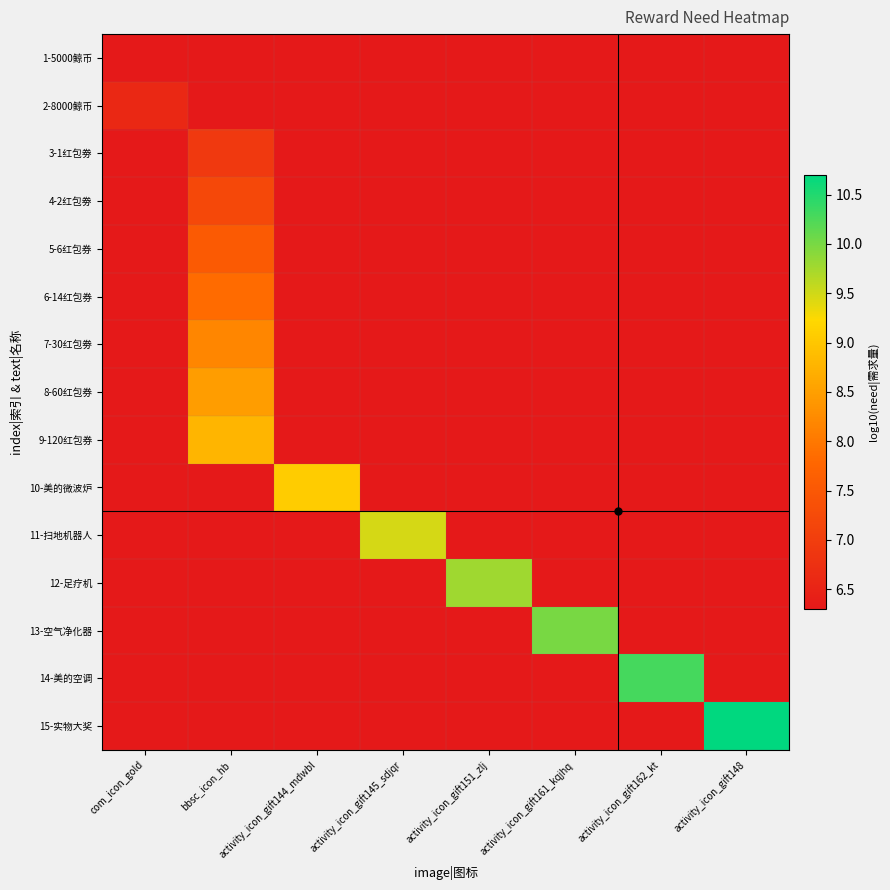

Is it true that 6-14红包券 equals -0.6 at activity_icon_gift162_kt?

False